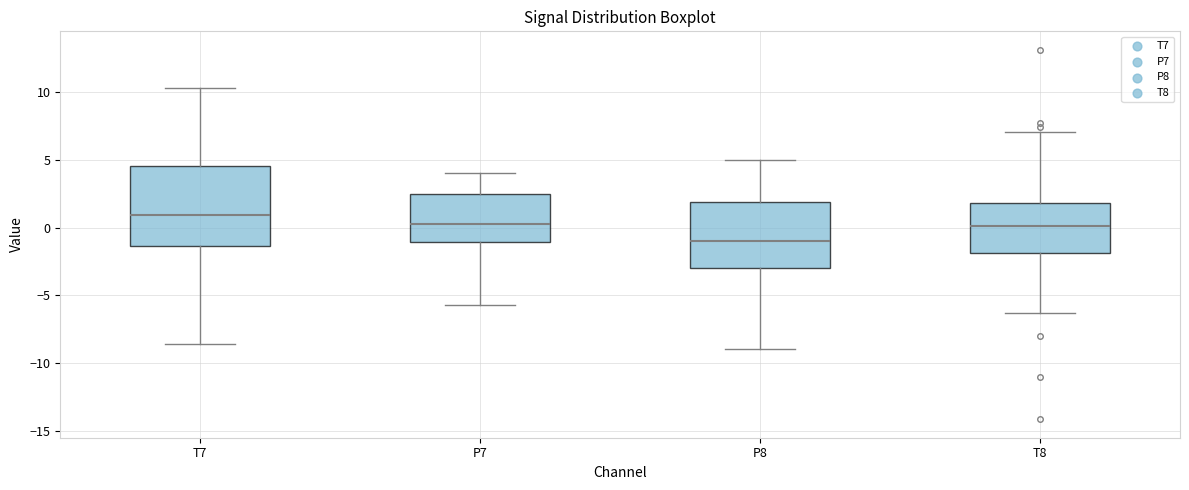

Which box is the tallest, from its lower edge to its upper edge?

T7